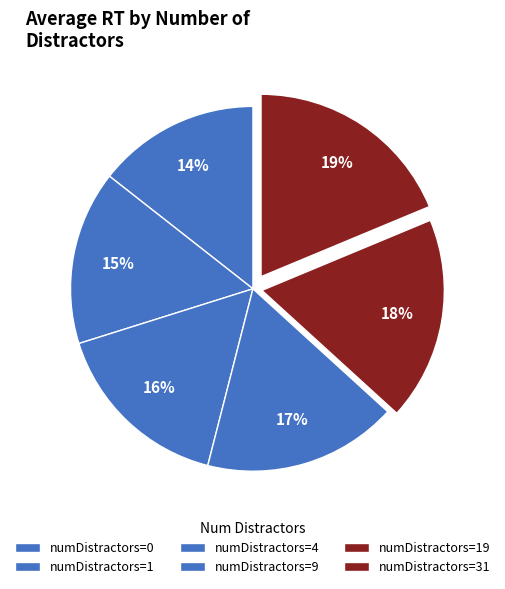

Count the number of slices in the pie.

6